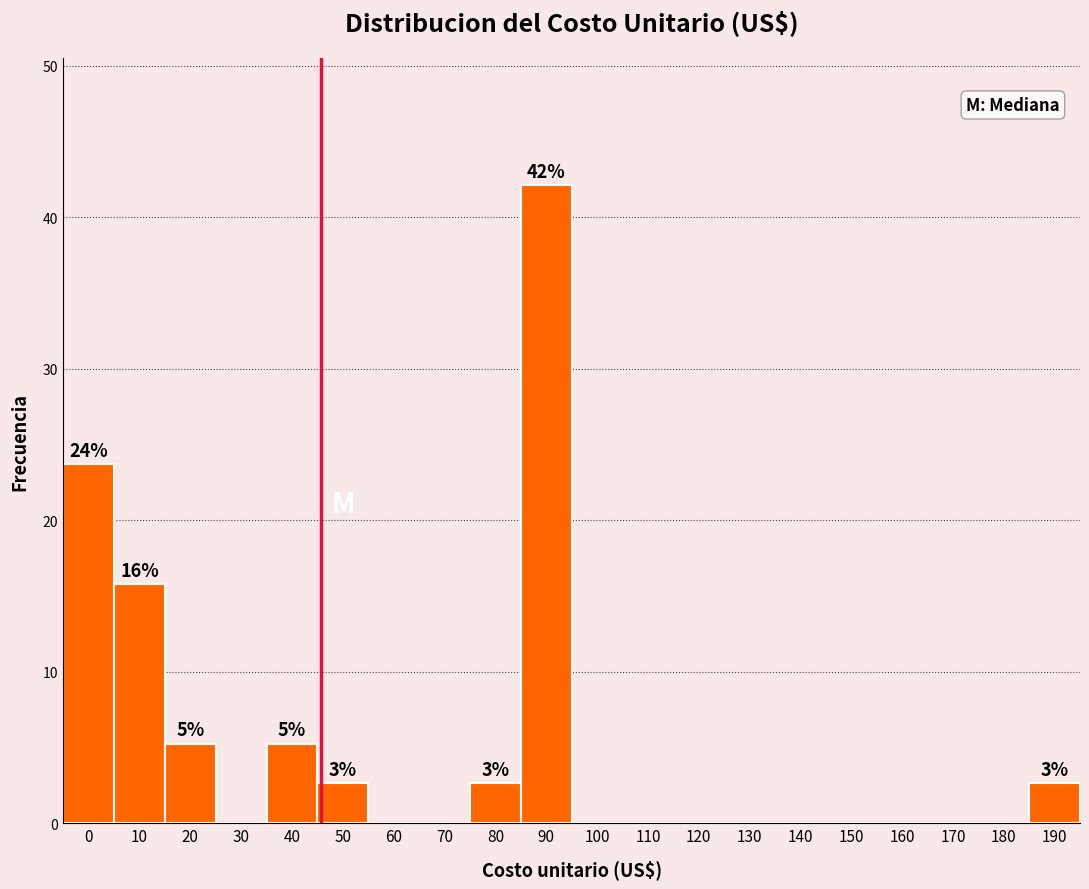

Reading left to right, transcribe all the data shown in this chart.

0=23.7	10=15.8	20=5.3	30=0.0	40=5.3	50=2.6	60=0.0	70=0.0	80=2.6	90=42.1	100=0.0	110=0.0	120=0.0	130=0.0	140=0.0	150=0.0	160=0.0	170=0.0	180=0.0	190=2.6